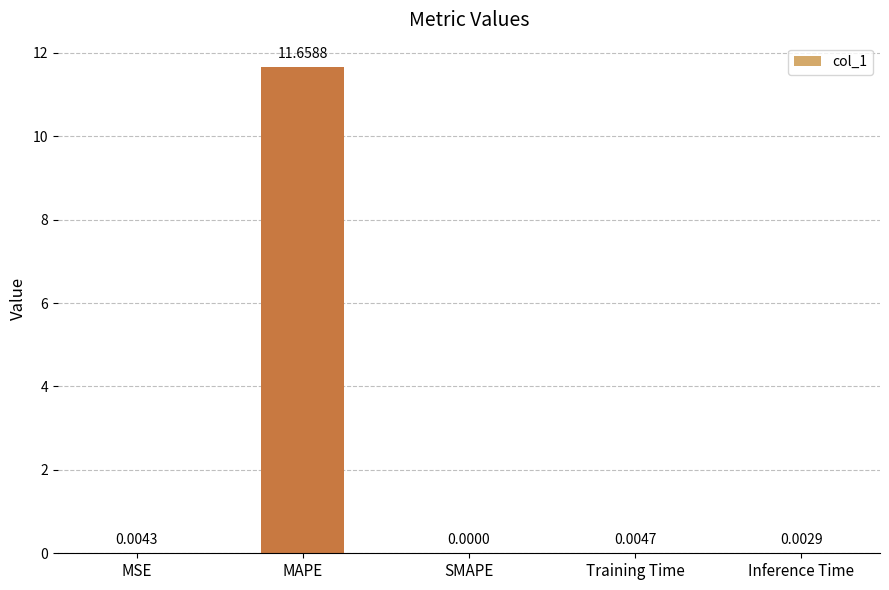

Between Training Time and SMAPE, which is larger?

Training Time